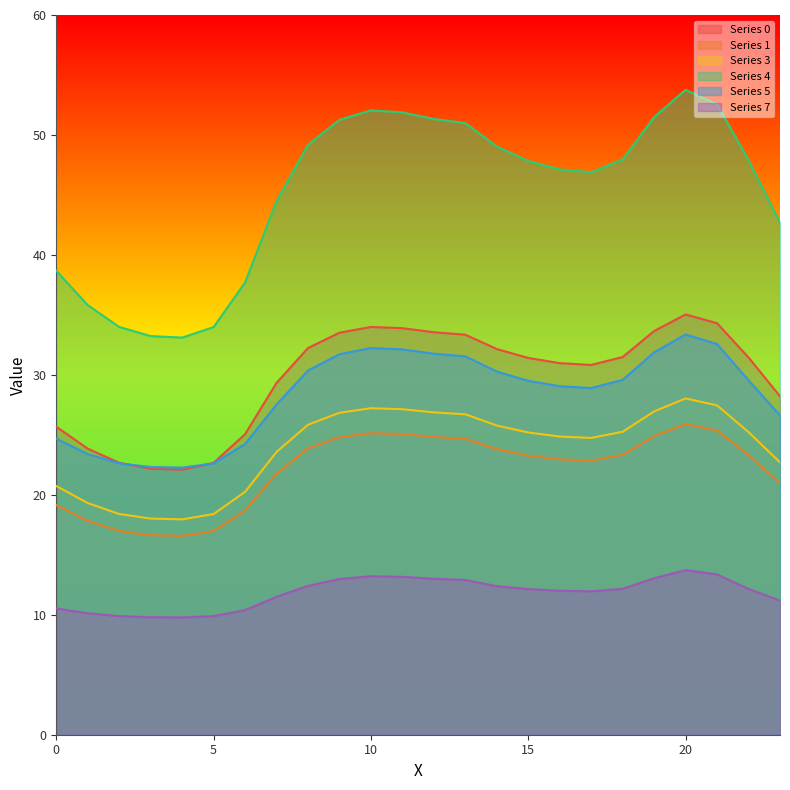

How many interior local valleys does the 0 series have?

2